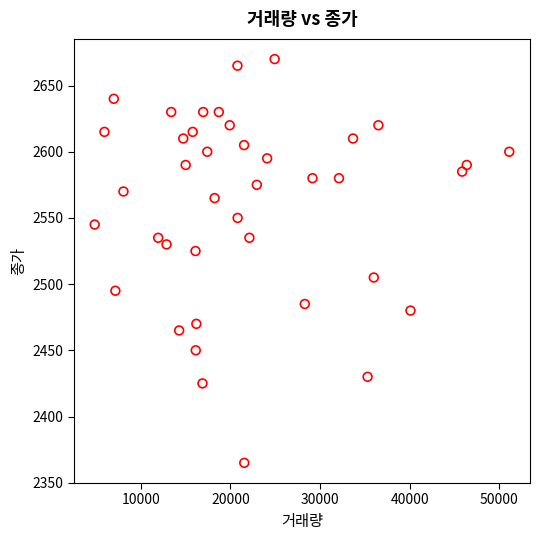

What is the range of X values (max minus min)?

46263